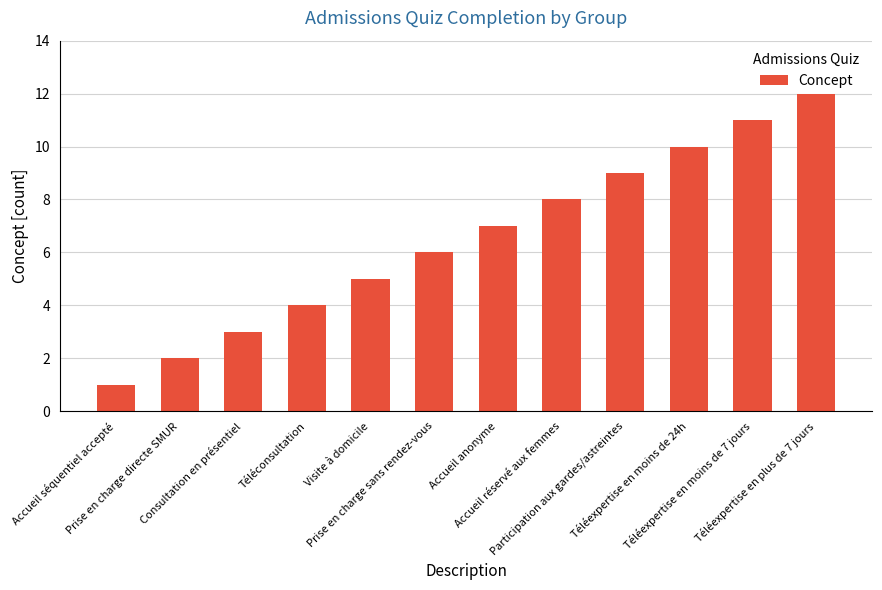

What is the maximum value shown in the chart?

12